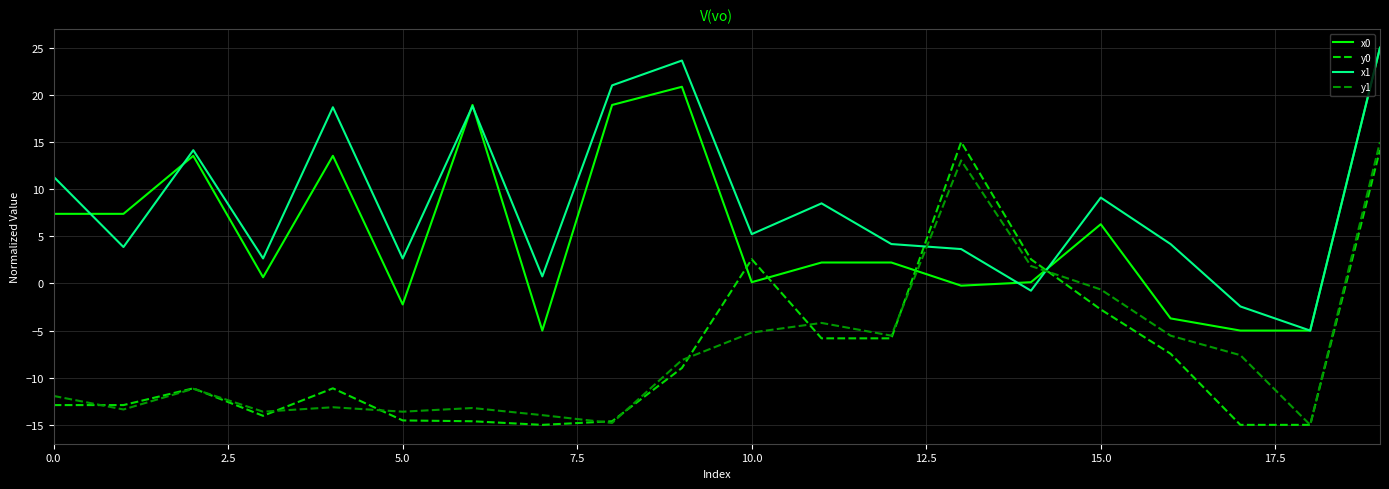

What is the maximum value for x0?

25.0